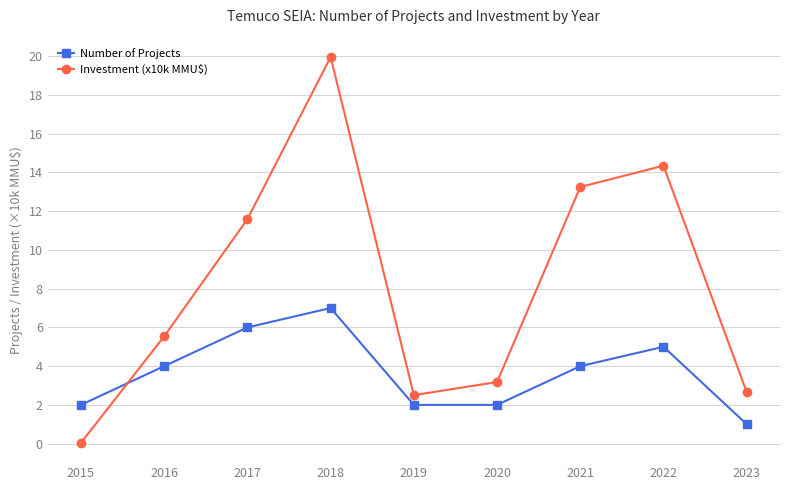

At which label does Number of Projects reach its peak?

2018